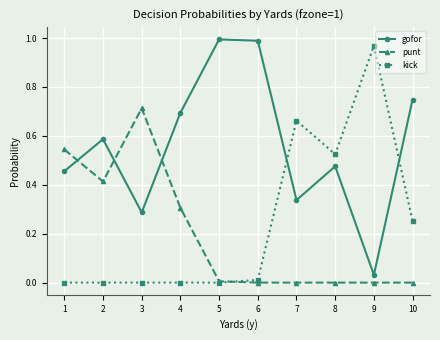

Is the value of punt at 6 greater than the value of gofor at 7?

No